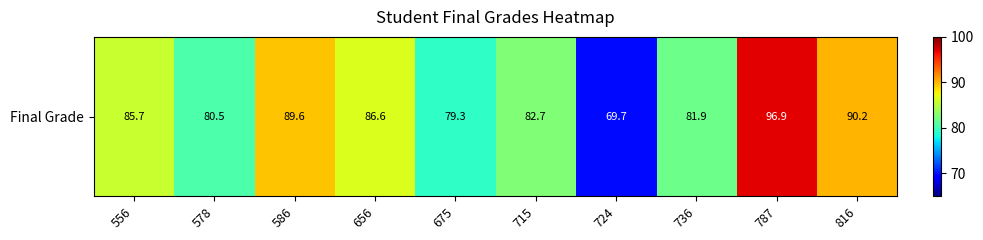

Which has a higher value, 556 or 724?

556